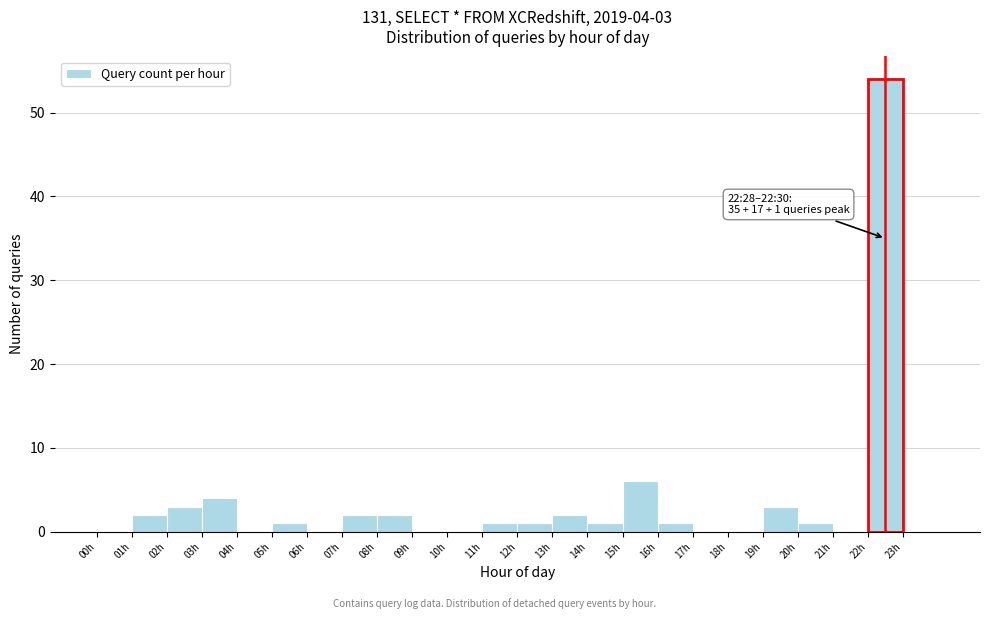

Which range on the x-axis has the tallest bar?

22 to 23